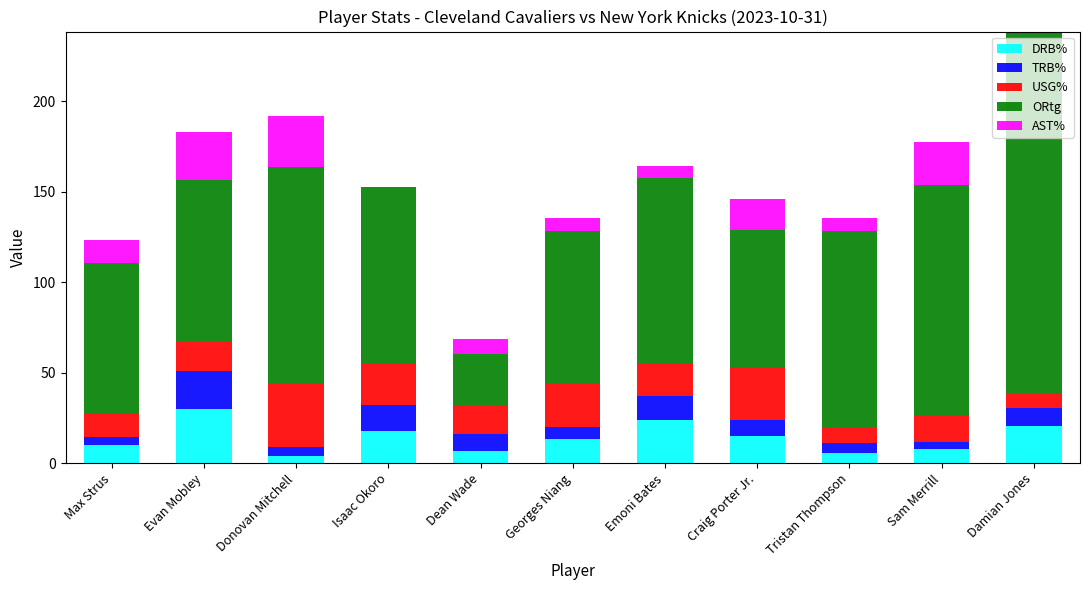

At which category is the sum across all series the highest?

Damian Jones